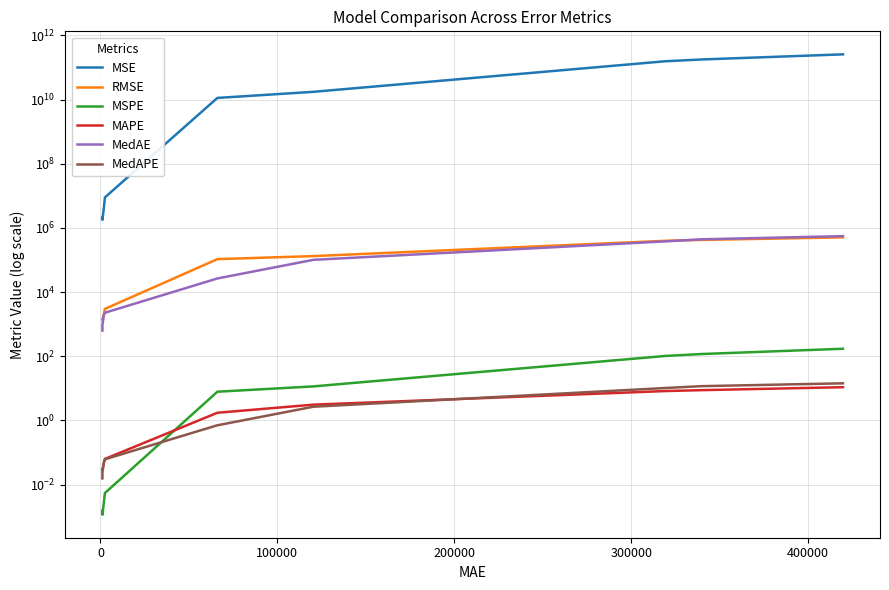

Is this an area chart (filled region under the line)?

No